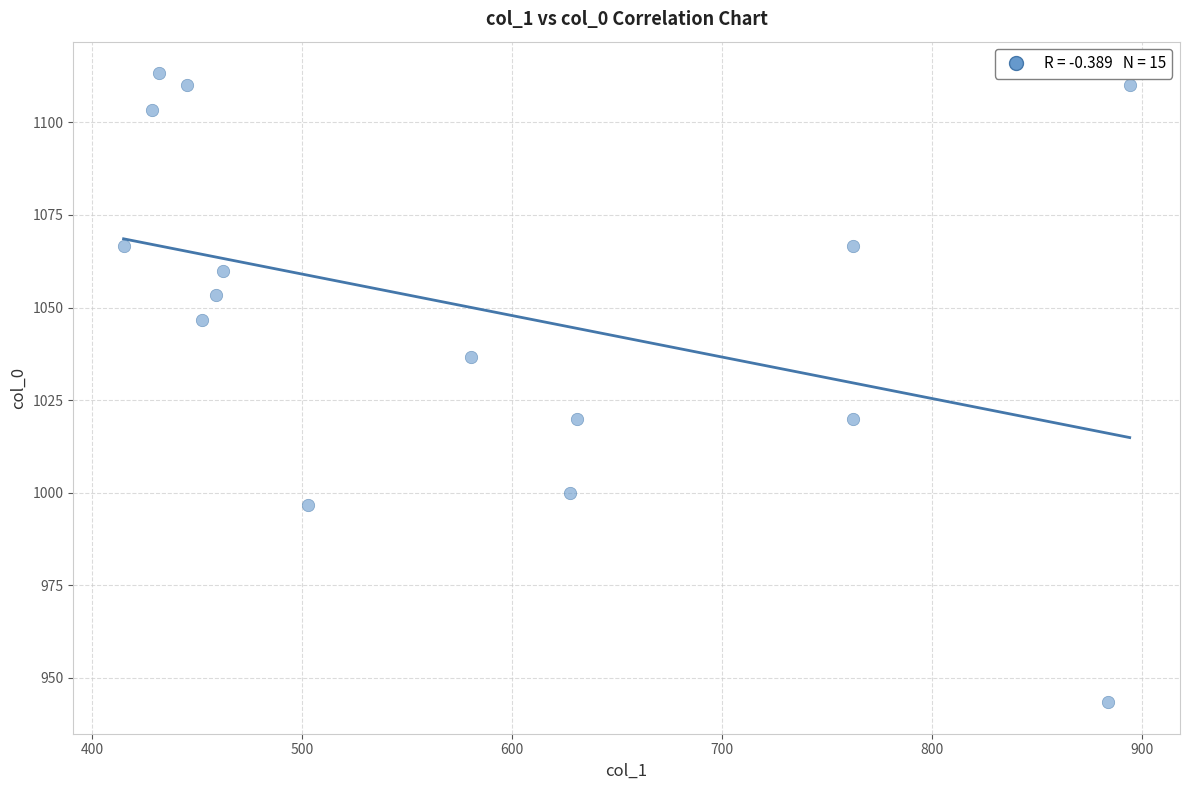

What is the range of X values (max minus min)?

479.2